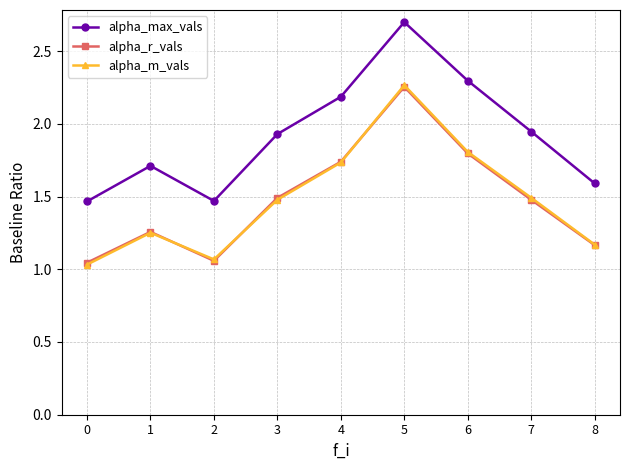

What is the difference between the highest and lowest values at 1?

0.5